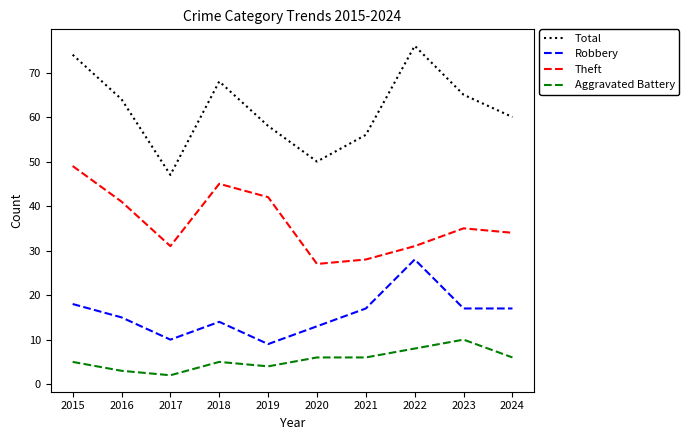

Rank the series by their average value, from highest to lowest.

Total, Theft, Robbery, Aggravated Battery